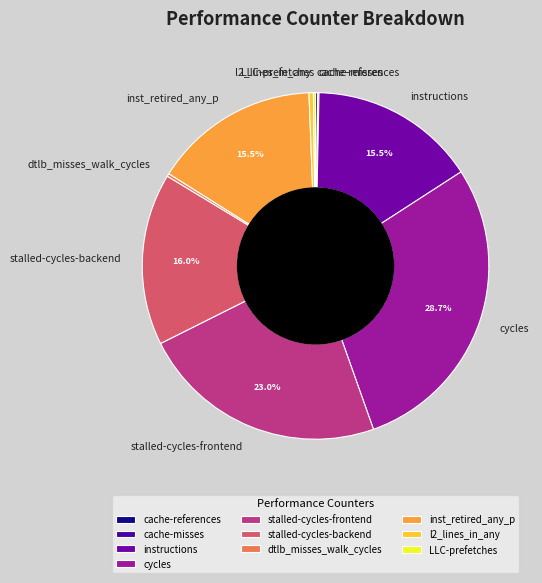

Combined, do stalled-cycles-frontend and inst_retired_any_p account for over 50%?

No